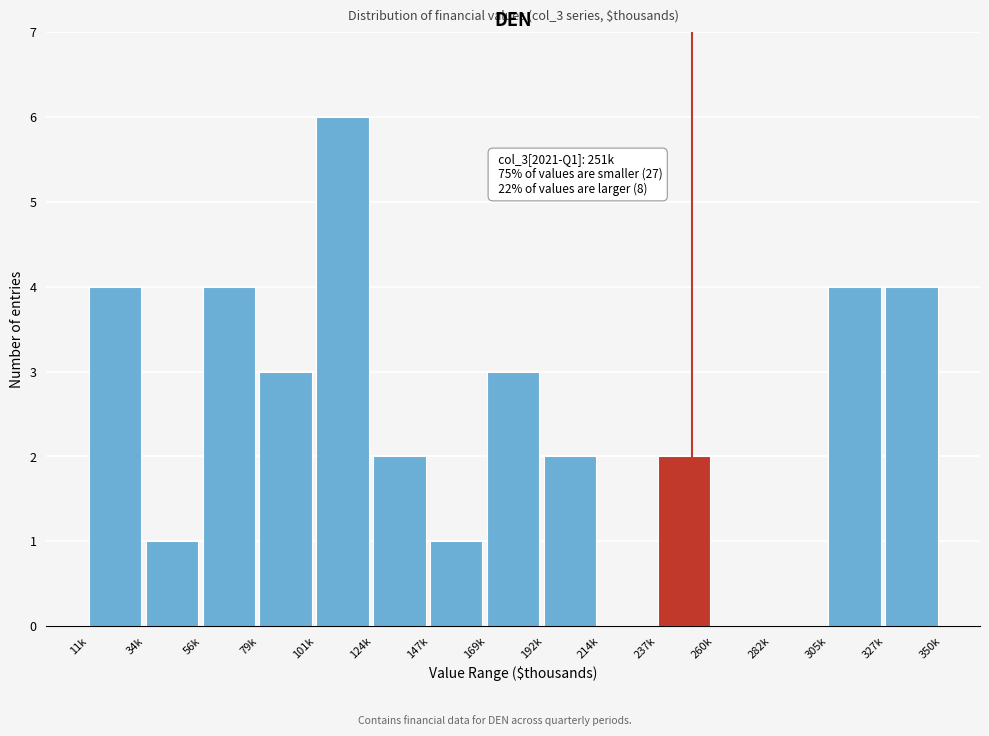

Reading right to left, transcribe all the data shown in this chart.

327k=4	305k=4	282k=0	260k=0	237k=2	214k=0	192k=2	169k=3	147k=1	124k=2	101k=6	79k=3	56k=4	34k=1	11k=4